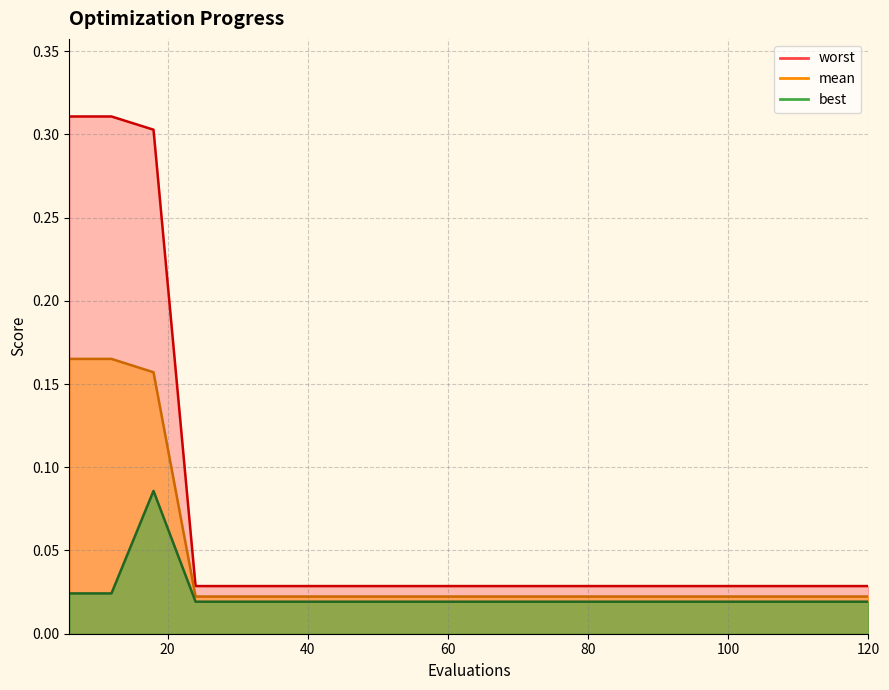

Rank the series at 24 from highest to lowest value.

worst, mean, best